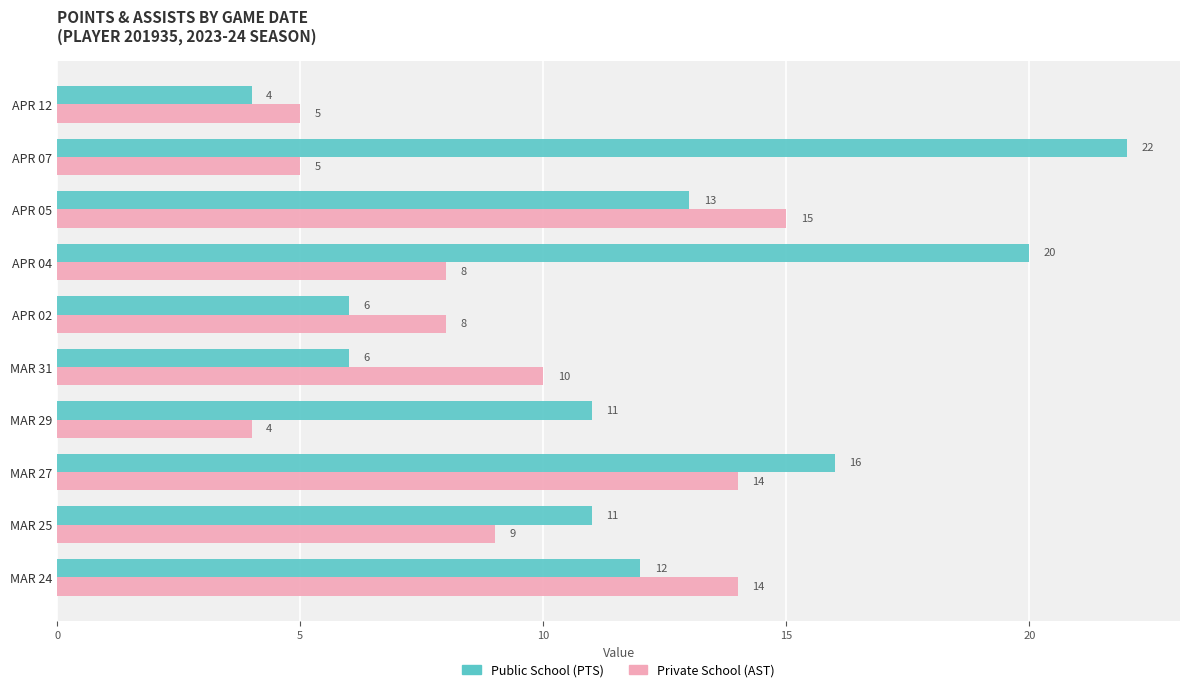

Count the Public School (PTS) values in the range 6 to 16.

7